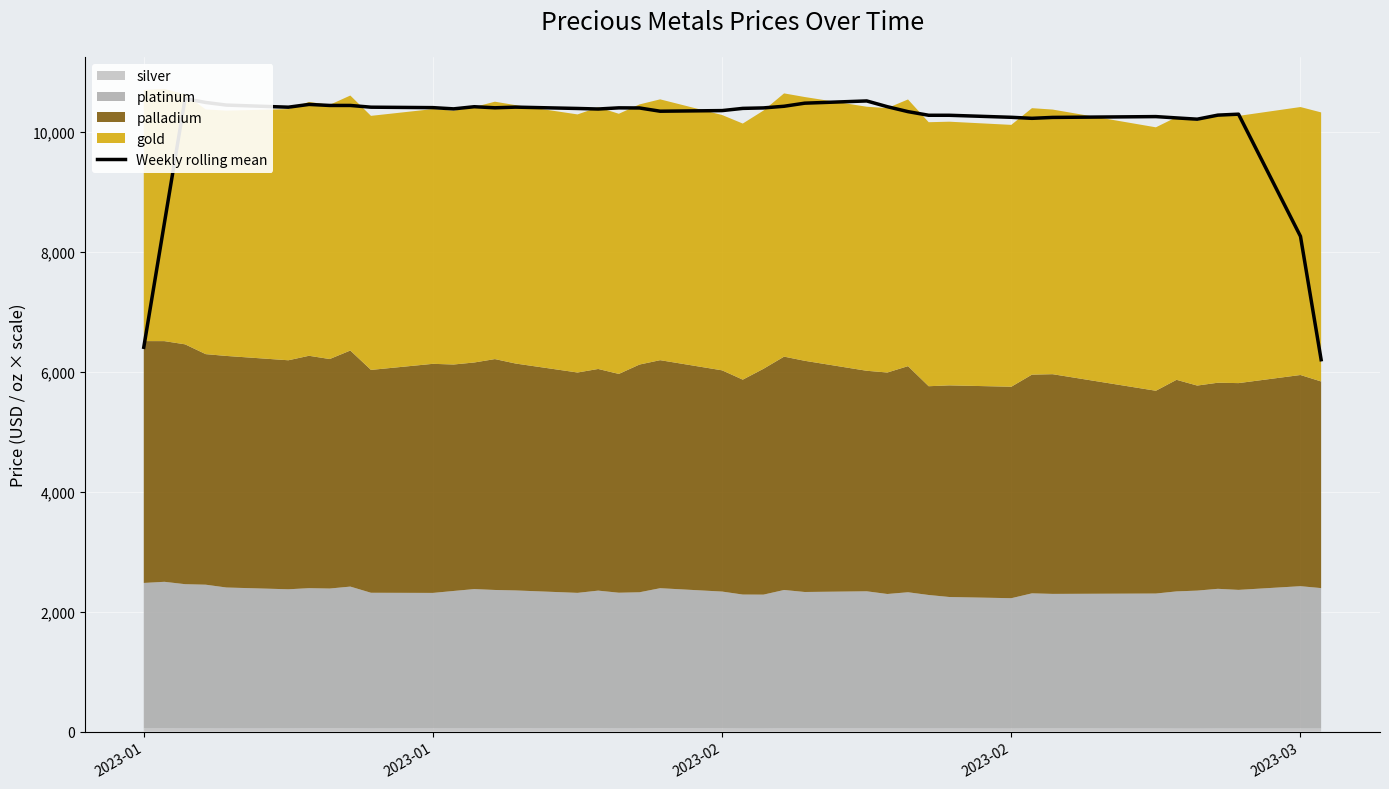

What is the average value?

10068.6